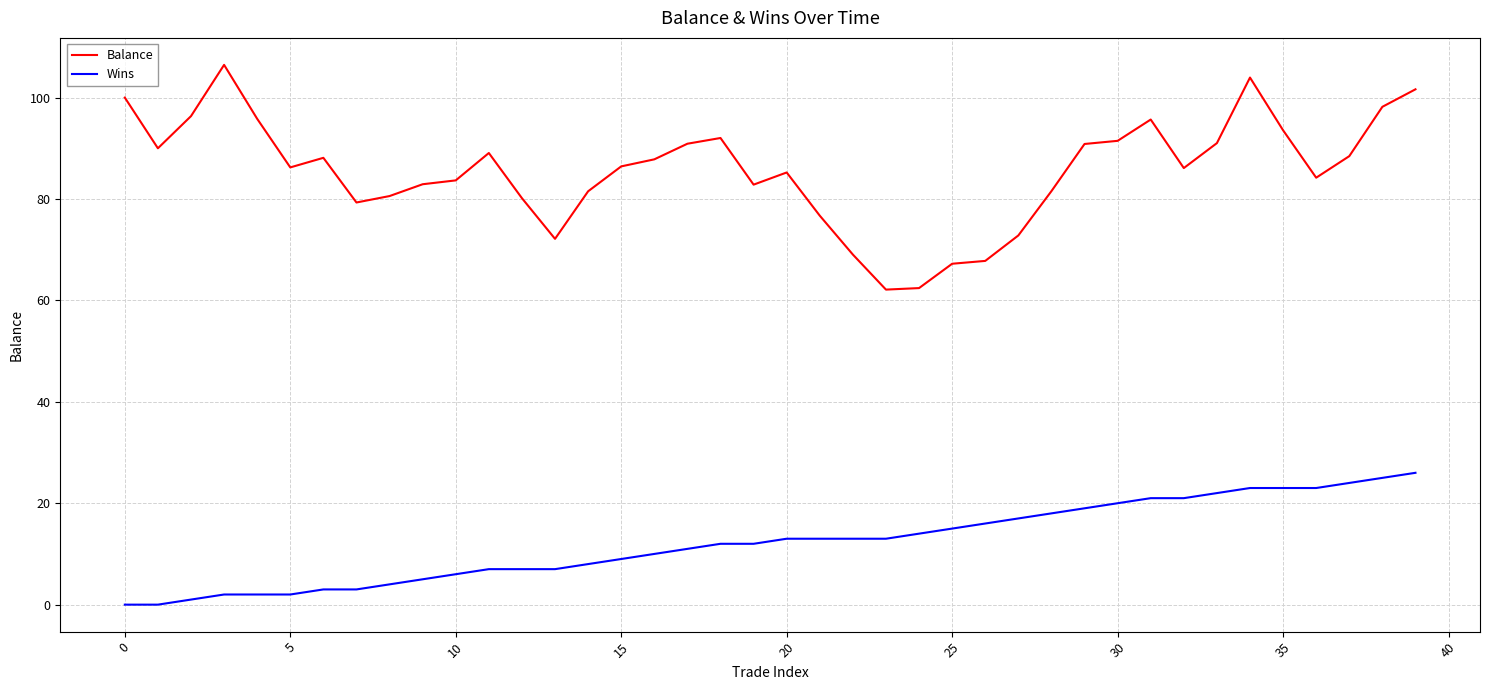

Rank the series by their maximum value, from lowest to highest.

Wins, Balance